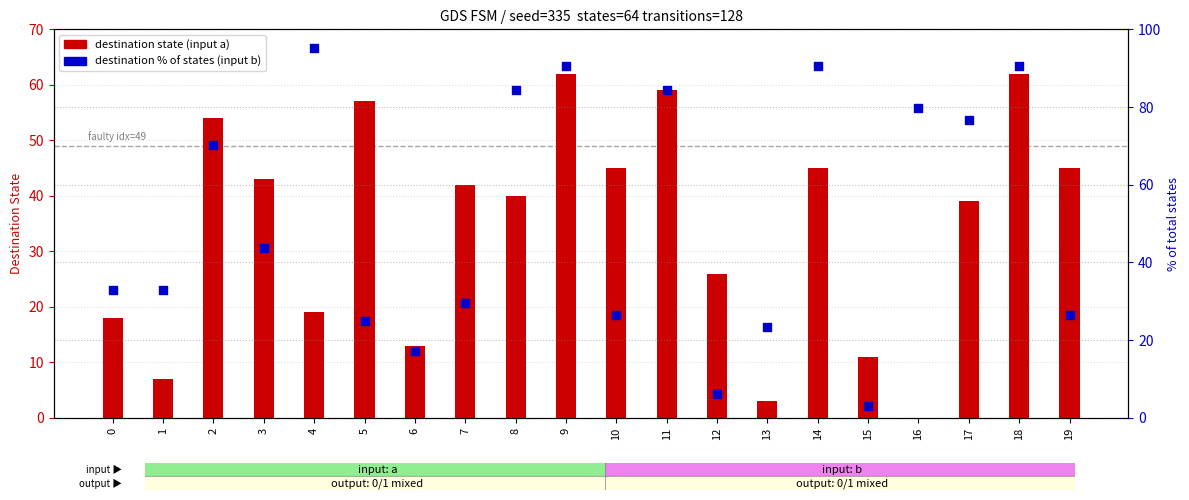

Which series has the widest spread of Y values?

destination % (input b)